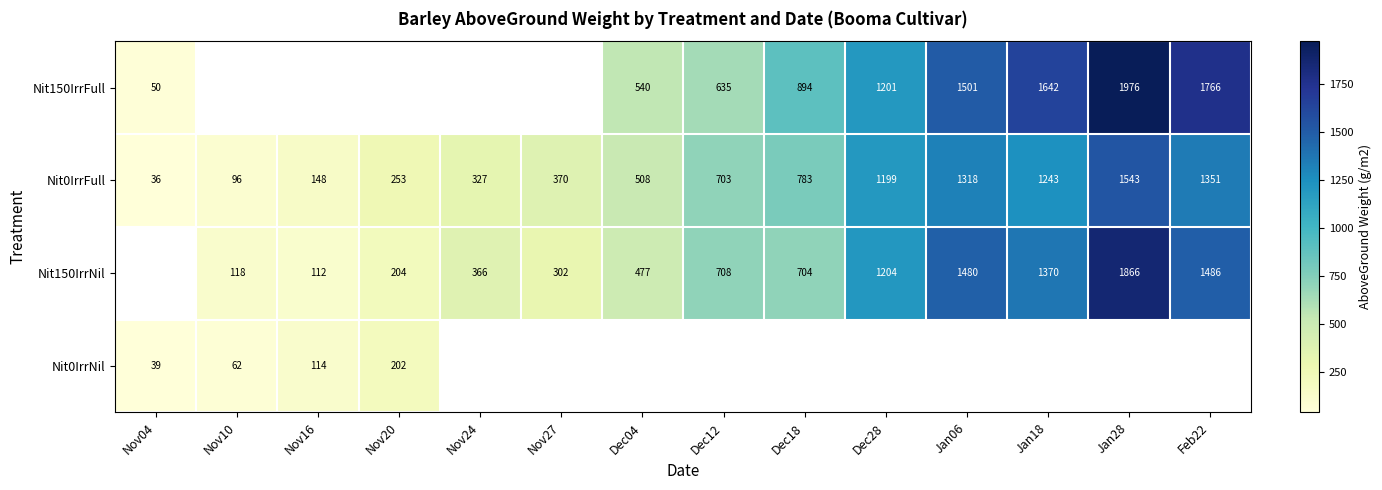

Is the value of Nit0IrrFull at Dec18 greater than the value of Nit150IrrNil at Nov24?

Yes